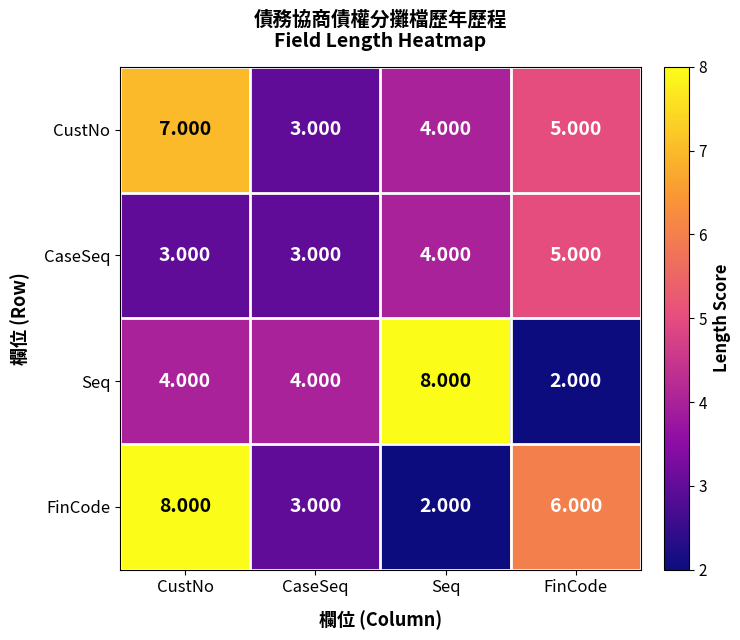

Is the value of CaseSeq at Seq greater than the value of Seq at FinCode?

Yes